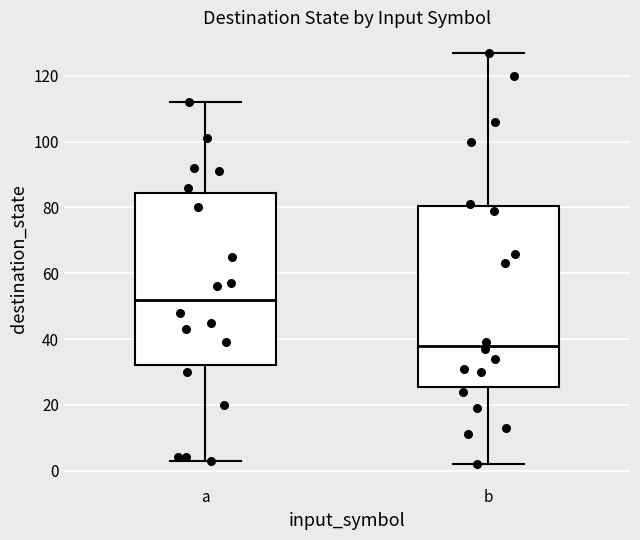

Comparing the boxes themselves (not the whiskers), which one is the tallest?

b